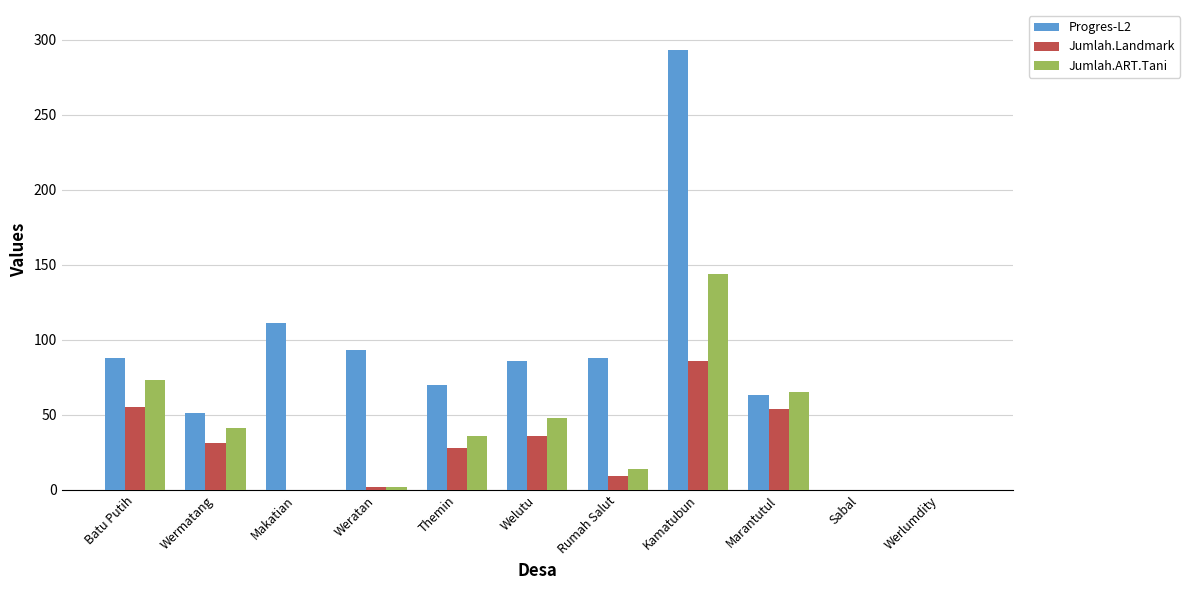

Which series has the largest total across all categories?

Progres-L2